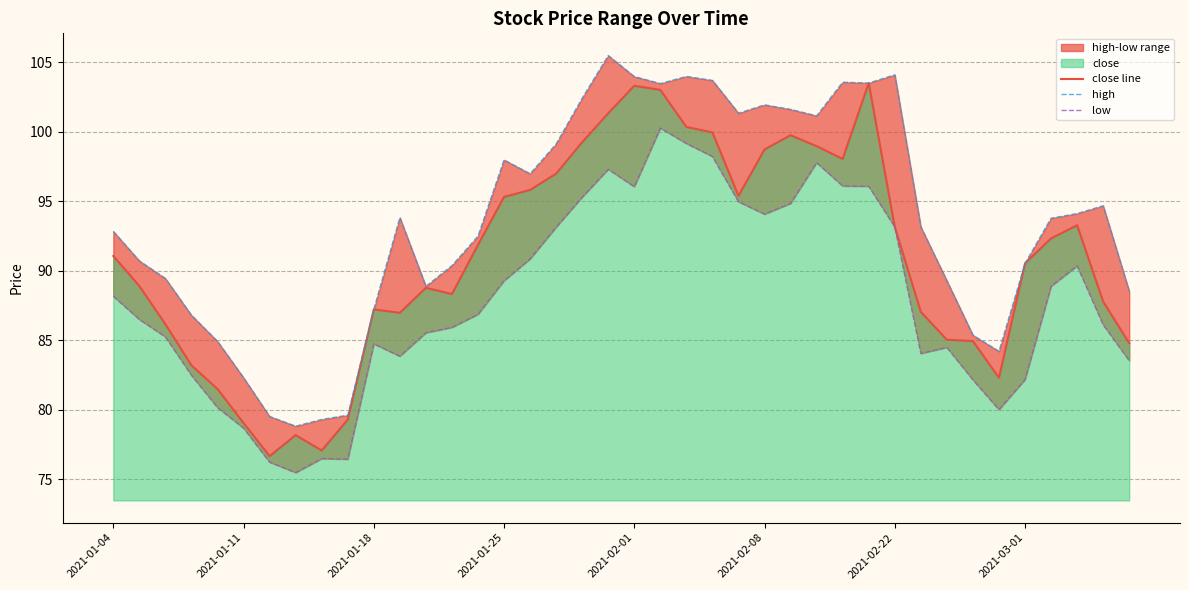

What is the value of the high point at the 10th from the left?

79.6